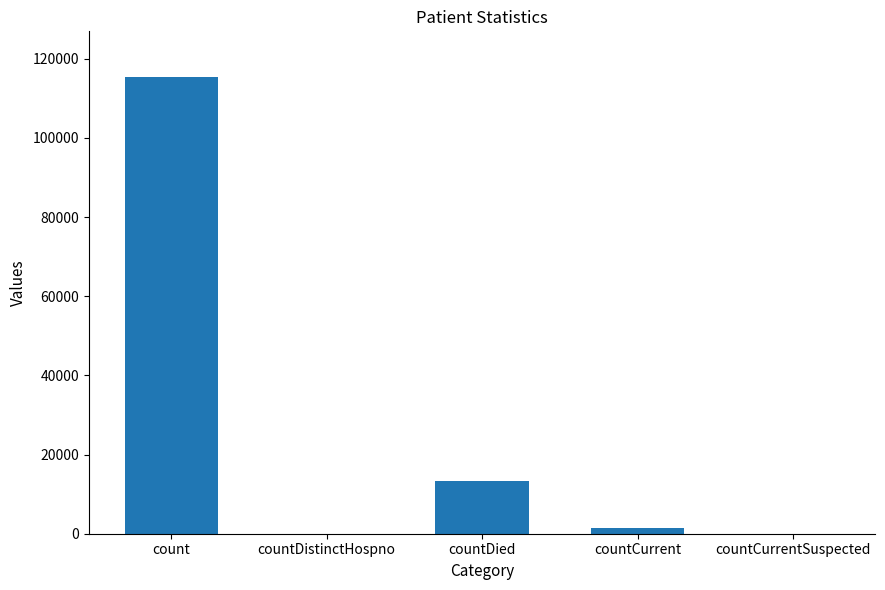

Reading left to right, extract all data points from this chart.

115379	0	13343	1383	0